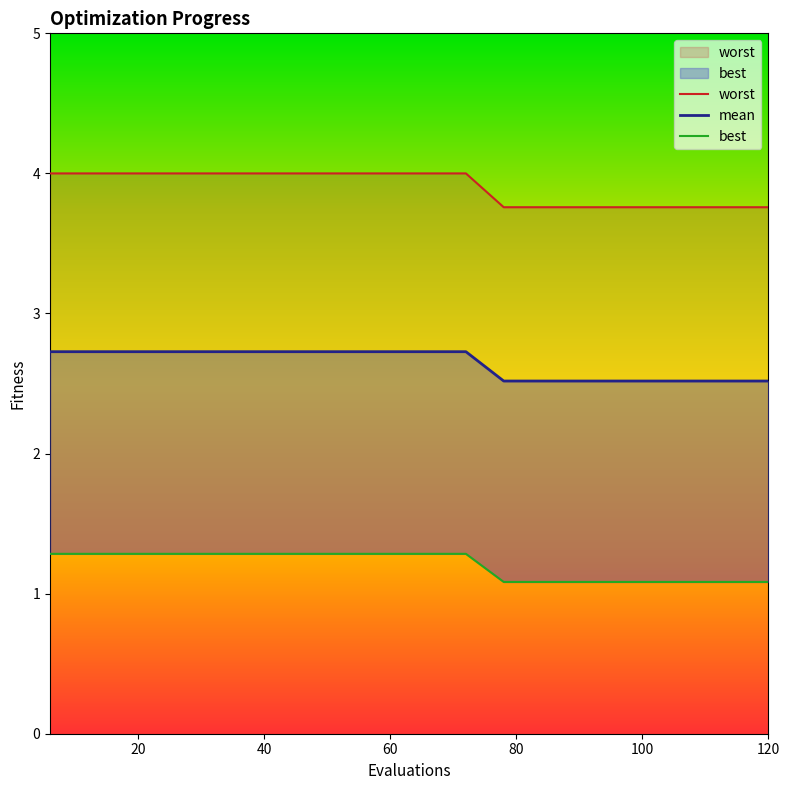

True or false: mean and worst intersect in this chart.

False